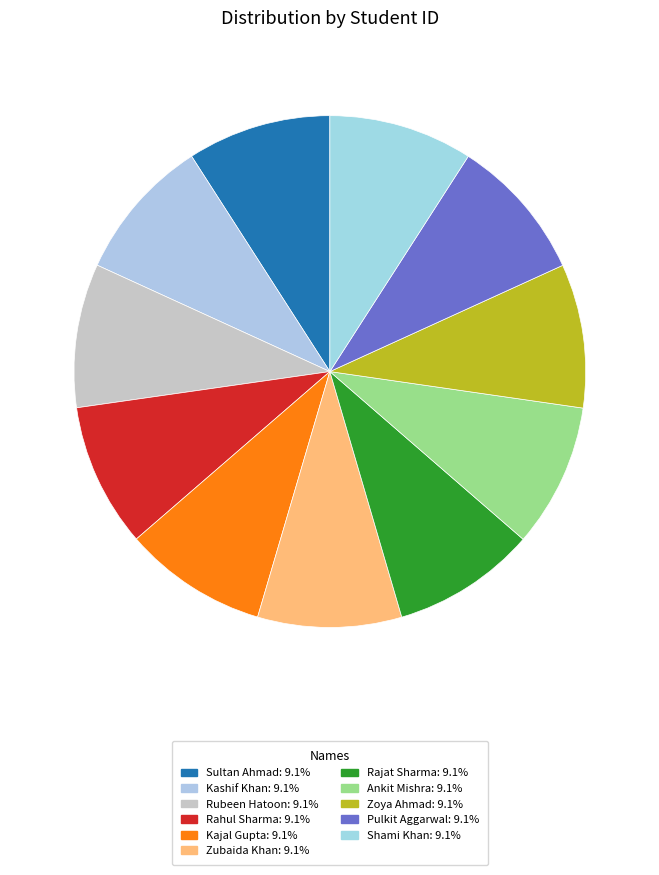

How many segments does this pie chart have?

11